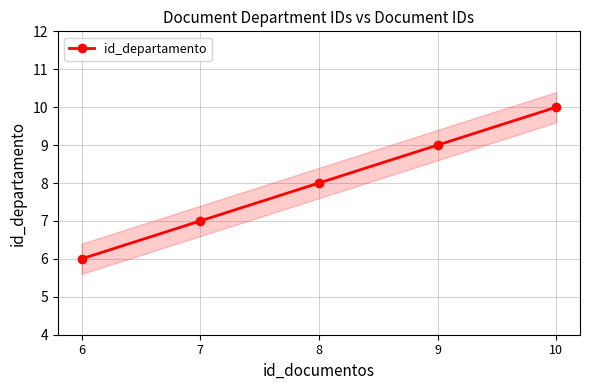

What value does the data have at 6?

6